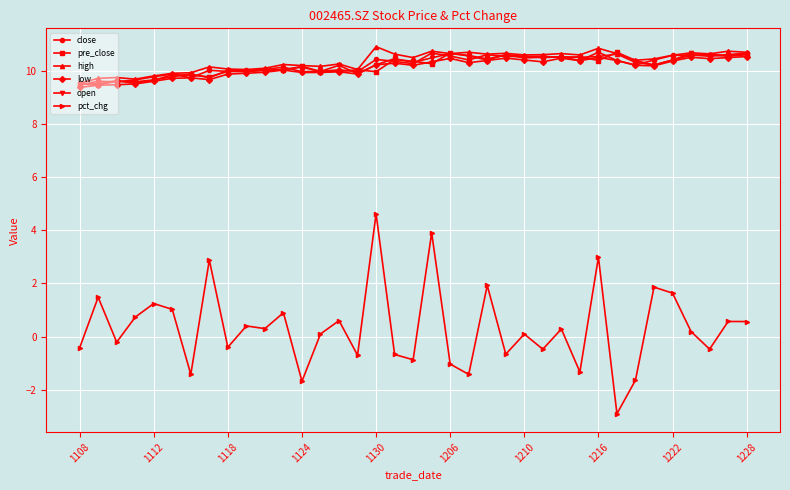

What is the value of the high point at the 31st from the left?

10.4